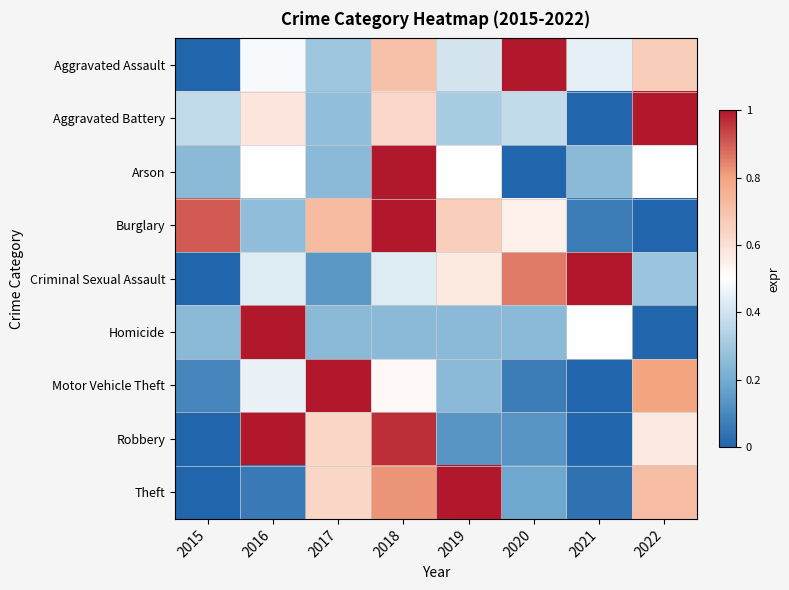

What is the maximum value shown in the chart?

1.0